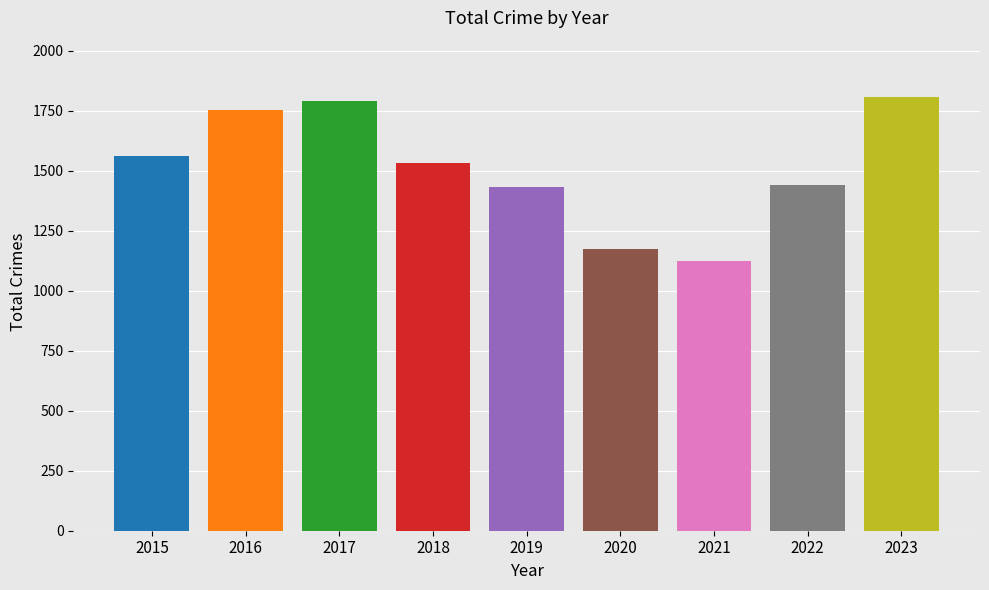

What is the change in value from 2019 to 2023?

+372